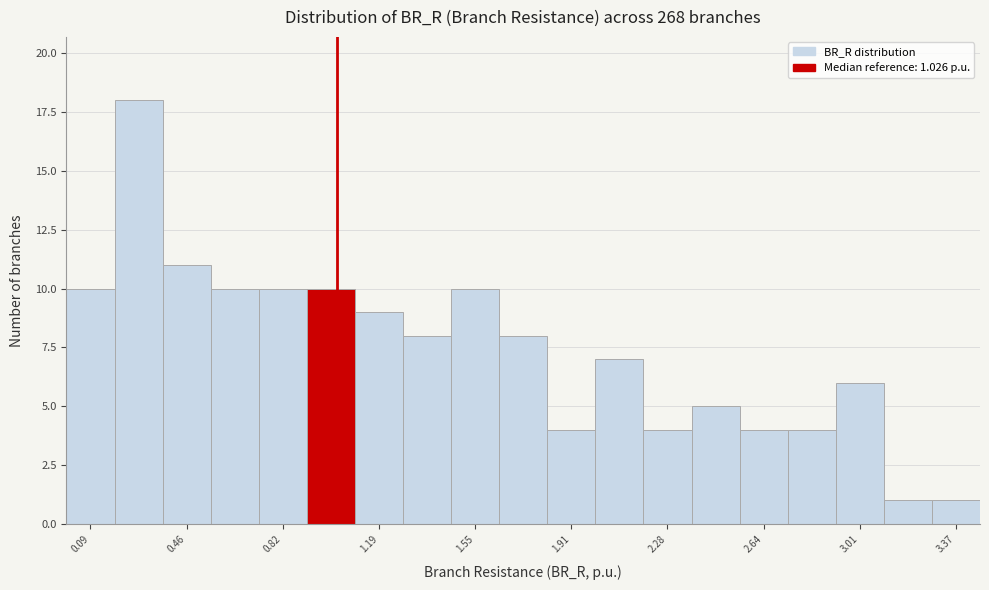

Read against the x-axis, roughly where is the centre of the tallest bar?

0.25